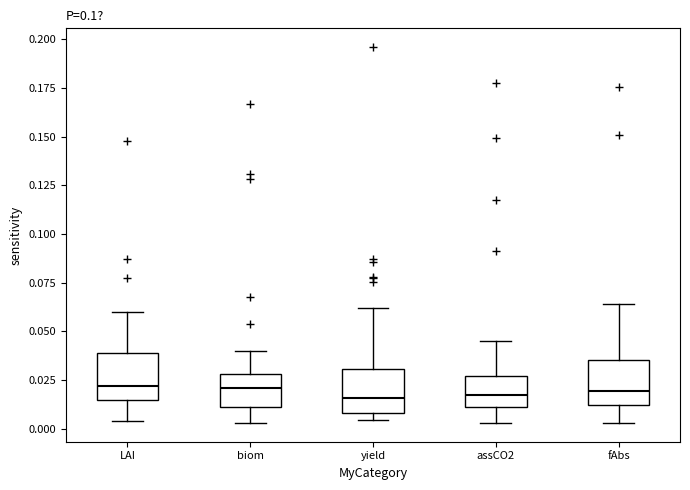

Reading left to right, transcribe this box plot: for each box, give where its median line is, the range the box spans, and where its two whiskers end, as read against the y-axis. The values are not printed on the chart, so give them approximately, as read against the axis.

LAI: median 0.020, box 0.015 to 0.040, whiskers 0.005 to 0.060
biom: median 0.020, box 0.010 to 0.030, whiskers 0.005 to 0.040
yield: median 0.015, box 0.010 to 0.030, whiskers 0.005 to 0.060
assCO2: median 0.015, box 0.010 to 0.025, whiskers 0.005 to 0.045
fAbs: median 0.020, box 0.010 to 0.035, whiskers 0.005 to 0.065